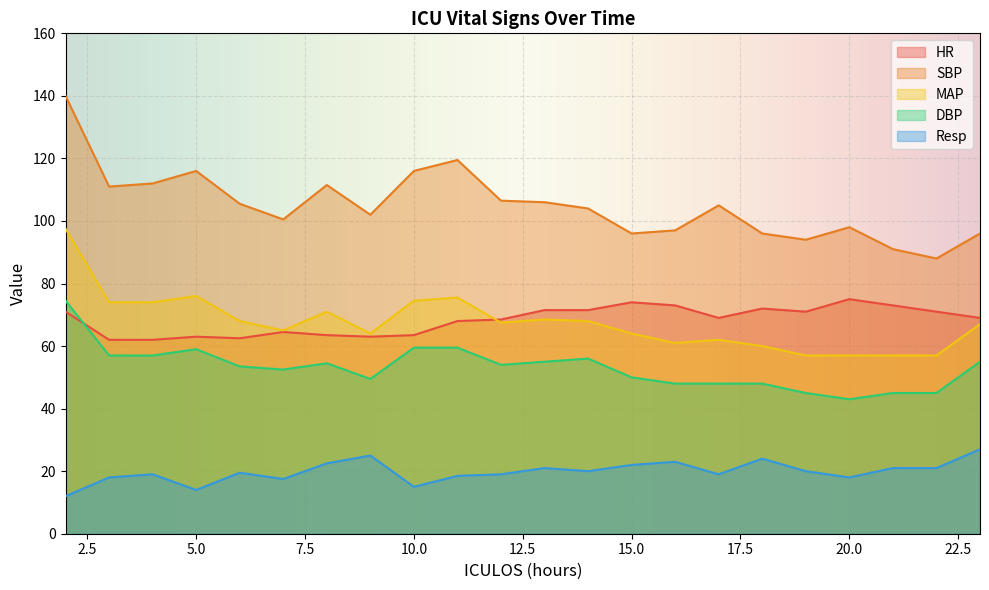

True or false: HR and Resp intersect in this chart.

False